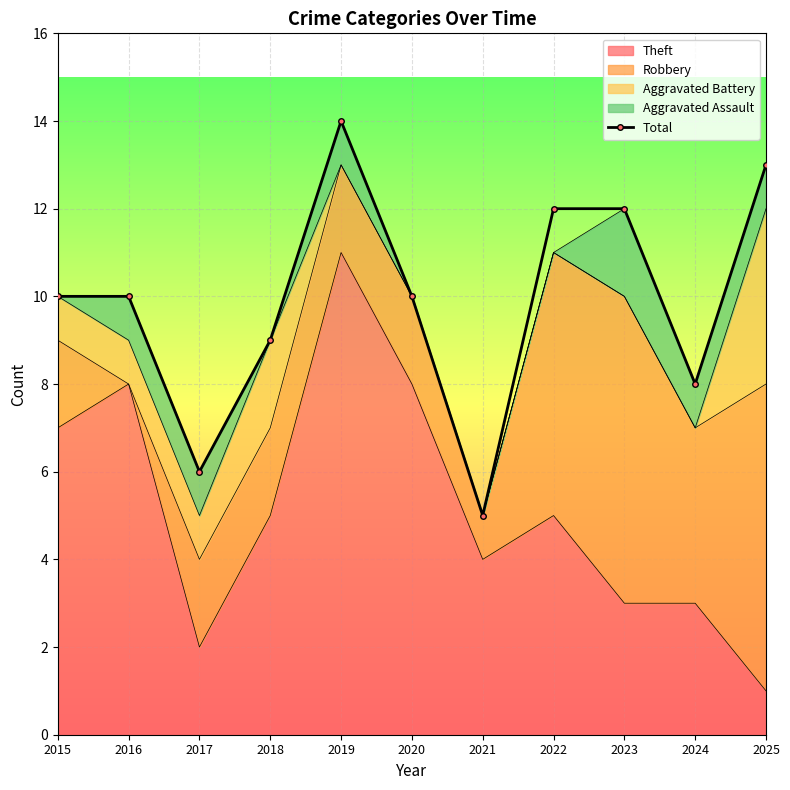

Reading left to right, extract all data points from this chart.

10	10	6	9	14	10	5	12	12	8	13